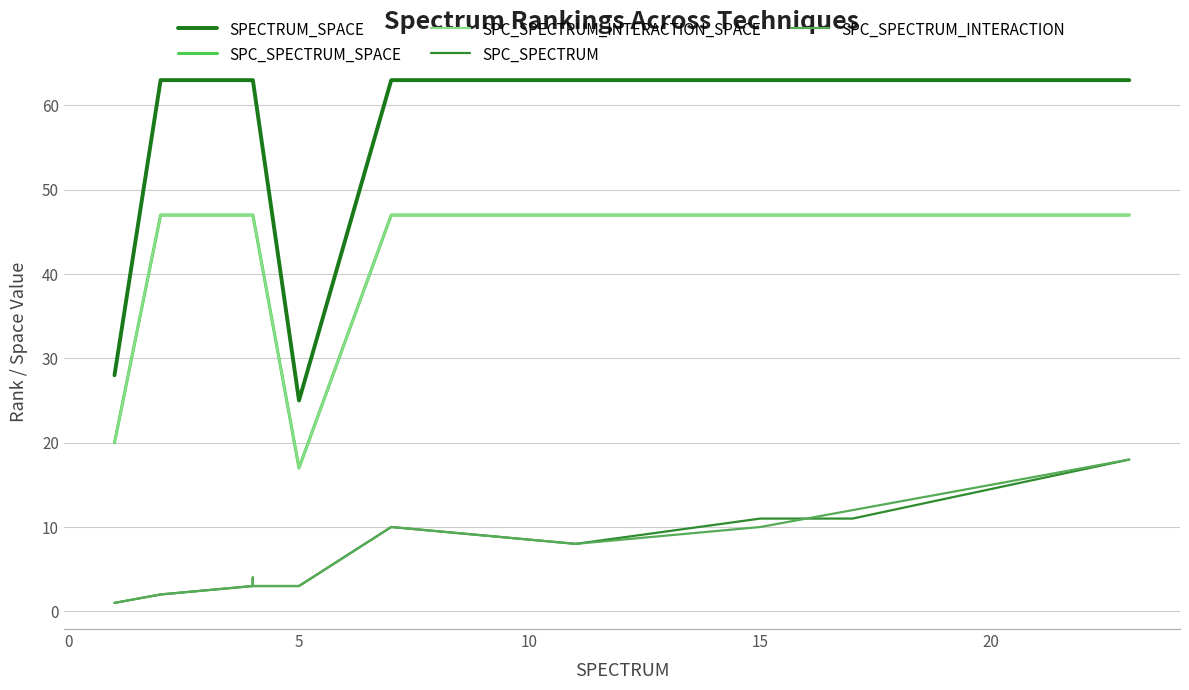

What are all the series names shown in the legend?

SPECTRUM_SPACE, SPC_SPECTRUM_SPACE, SPC_SPECTRUM_INTERACTION_SPACE, SPC_SPECTRUM, SPC_SPECTRUM_INTERACTION